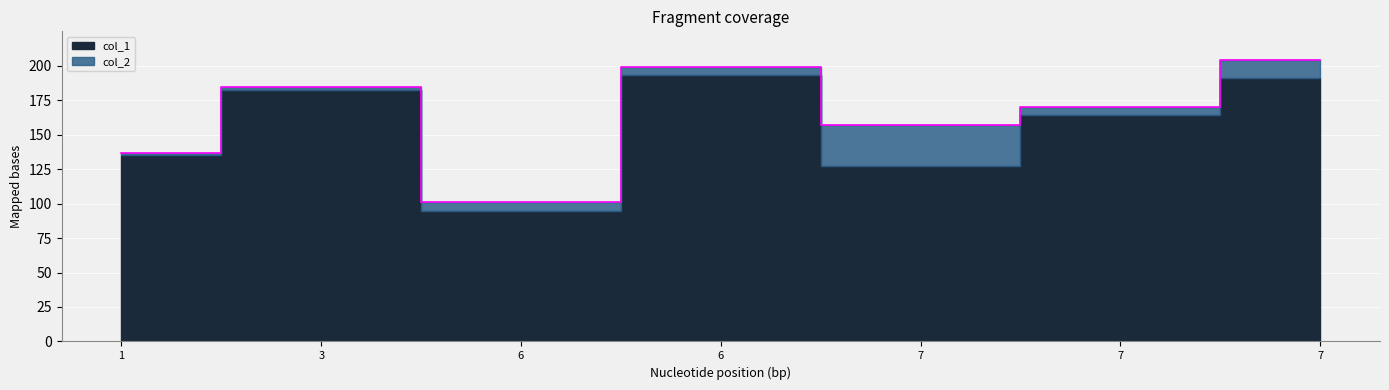

What is the value of the 2nd point from the left?

184.8